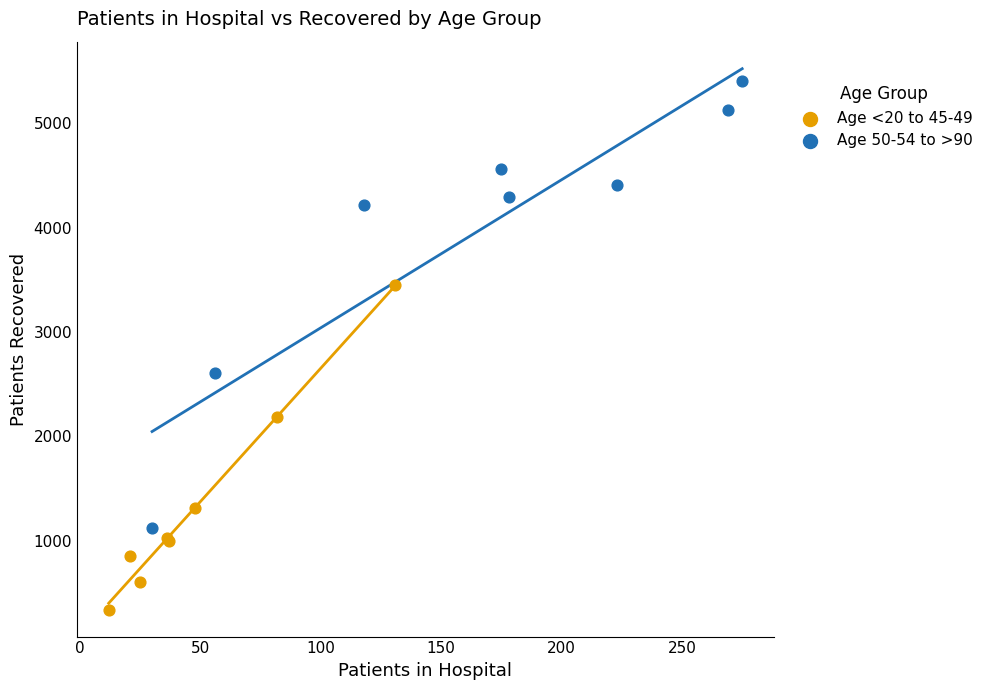

Which series reaches the maximum Y coordinate?

Age 50-54 to >90